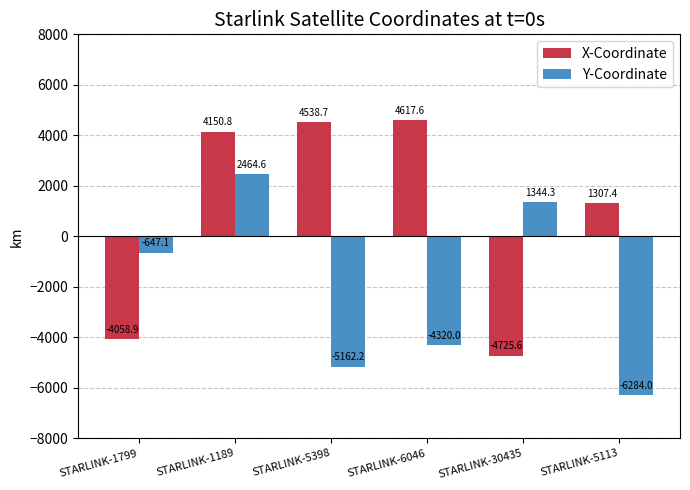

What is the sum of all Y-Coordinate values?

-12604.4